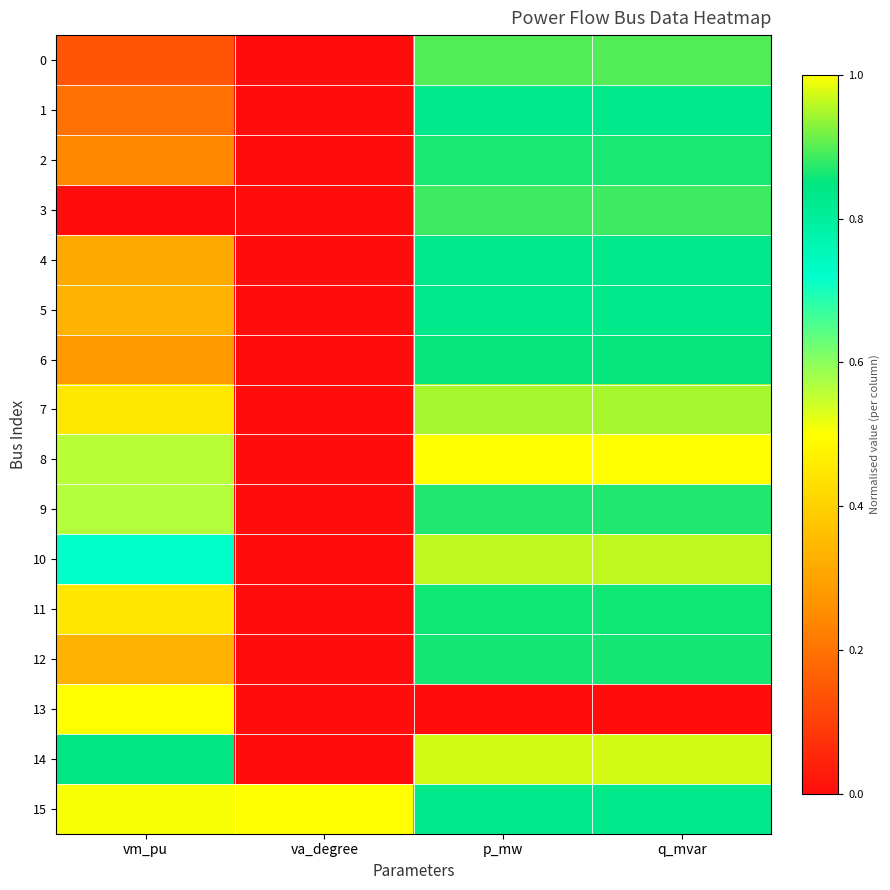

Which series has the widest spread of values?

13